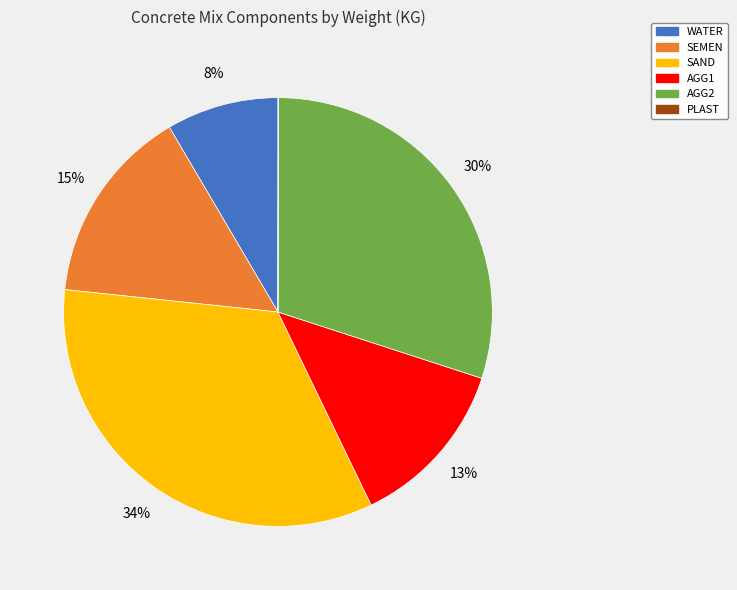

To the nearest percent, what is the combined percentage of WATER and AGG1?

21%